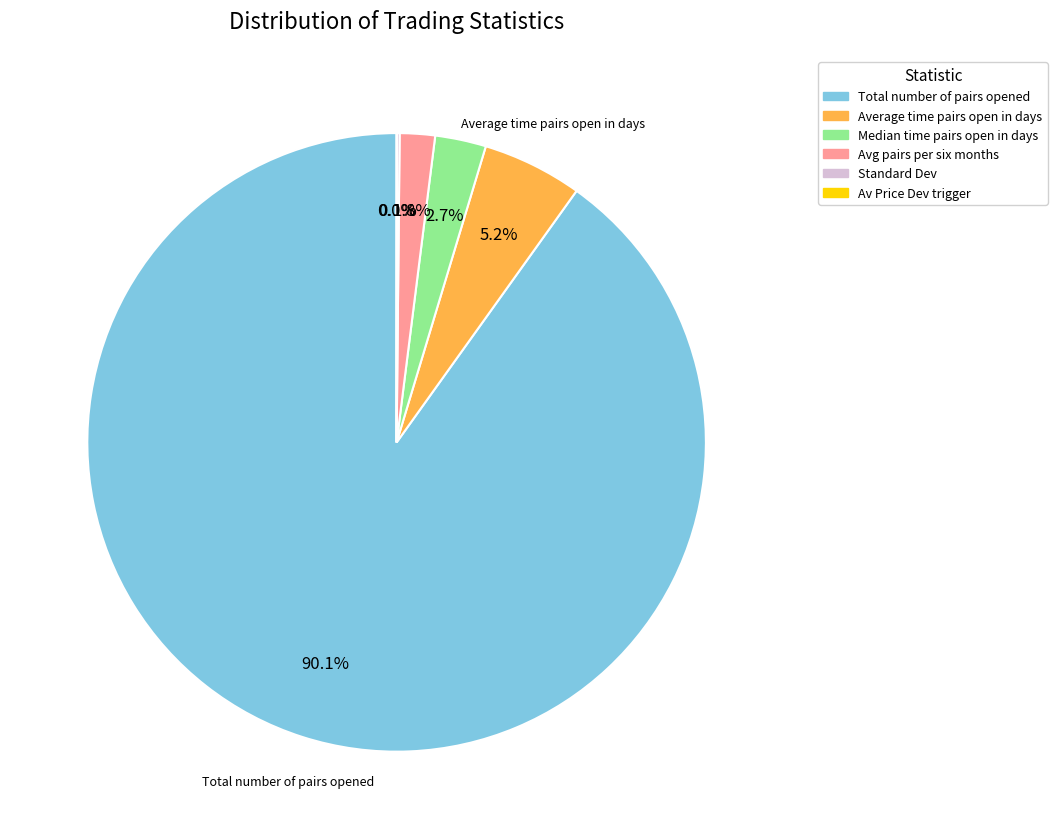

Is there a majority slice in this chart?

Yes